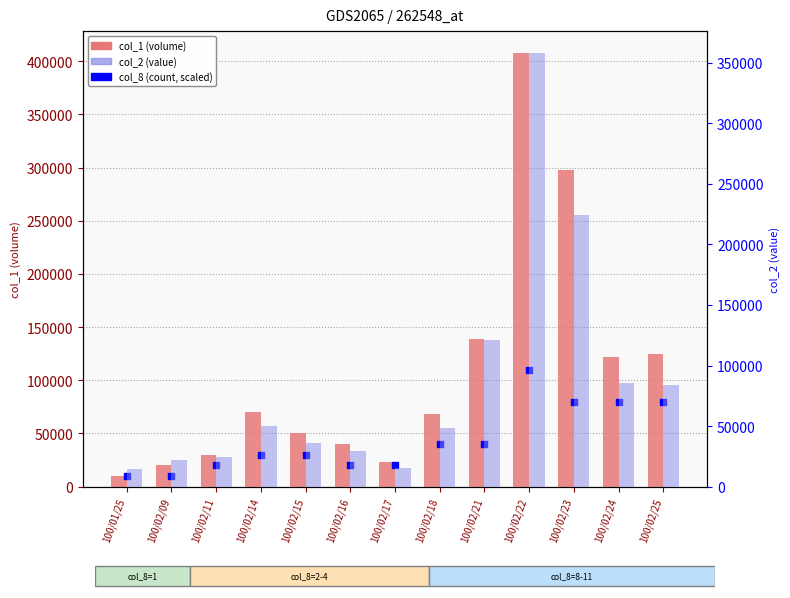

What is the total value across all series at 100/02/23?

602080